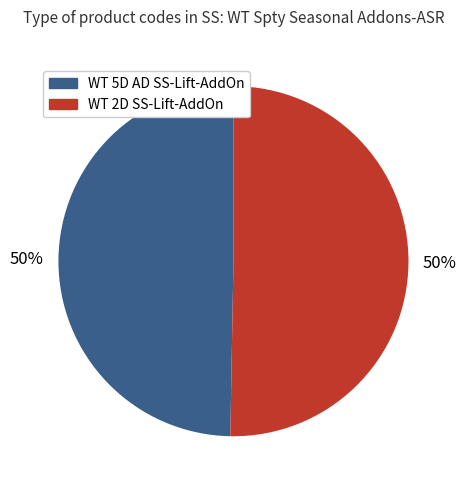

What percentage is the WT 5D AD SS-Lift-AddOn slice, to the nearest percent?

50%